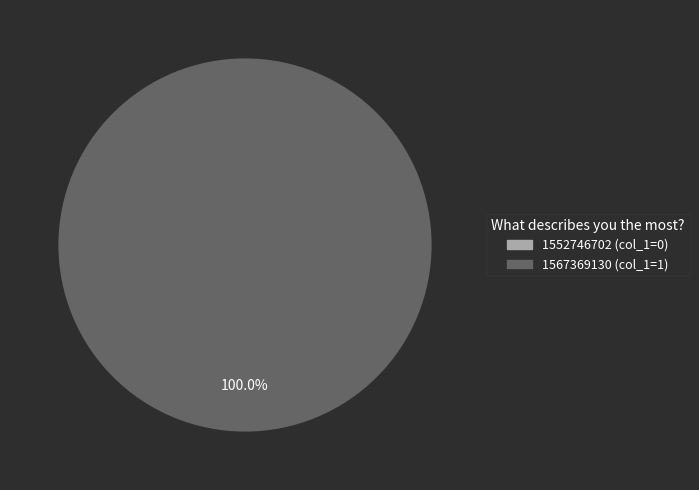

How many slices are in this pie chart?

2